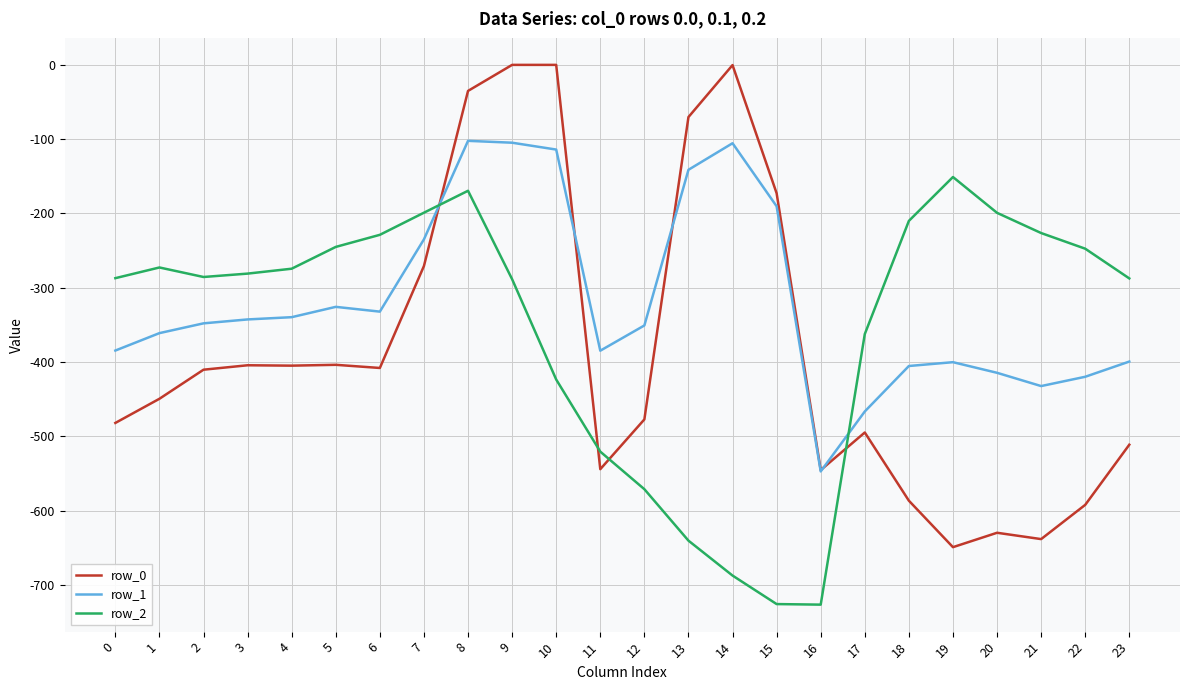

Is it true that row_2 equals -43.4 at 18?

False